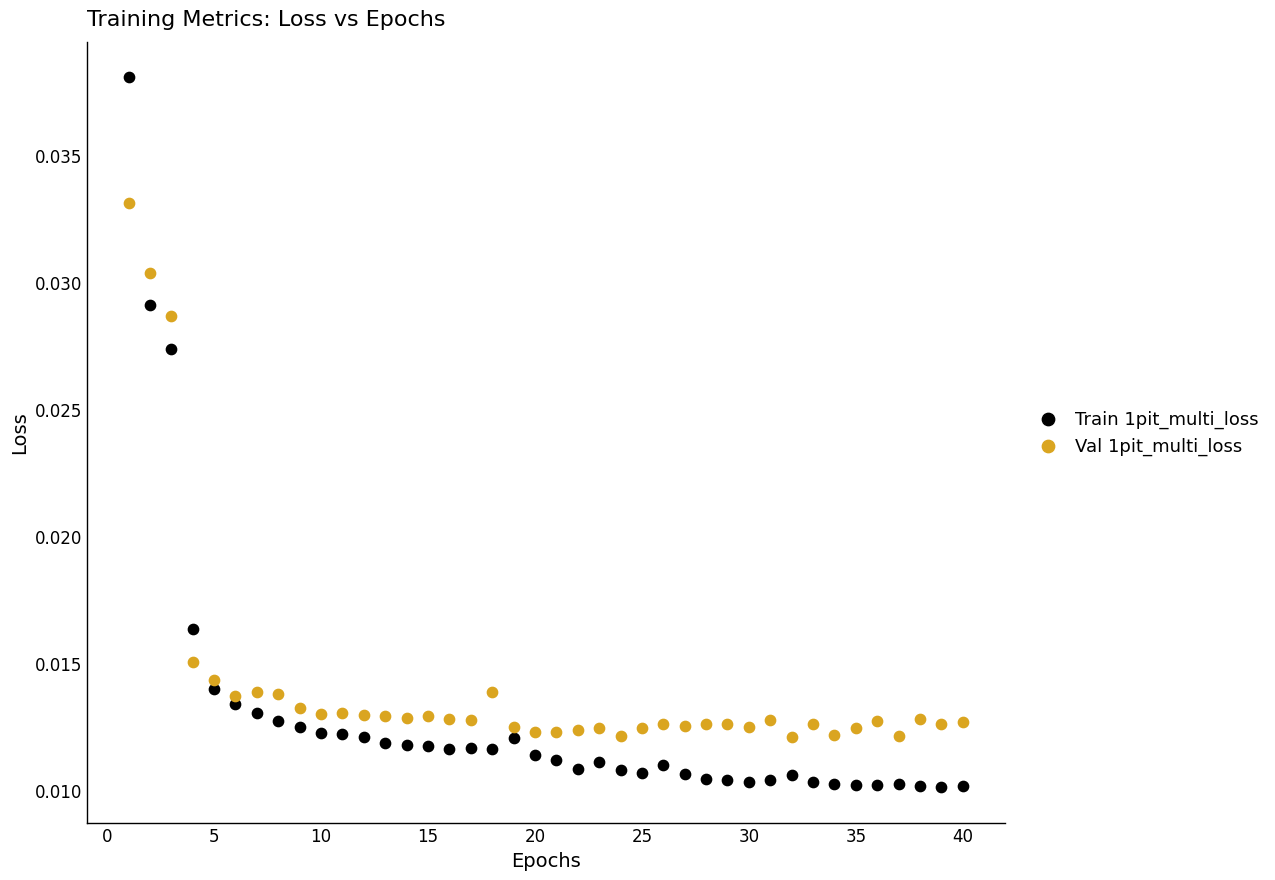

Which series has the largest Y range (max minus min)?

Train 1pit_multi_loss